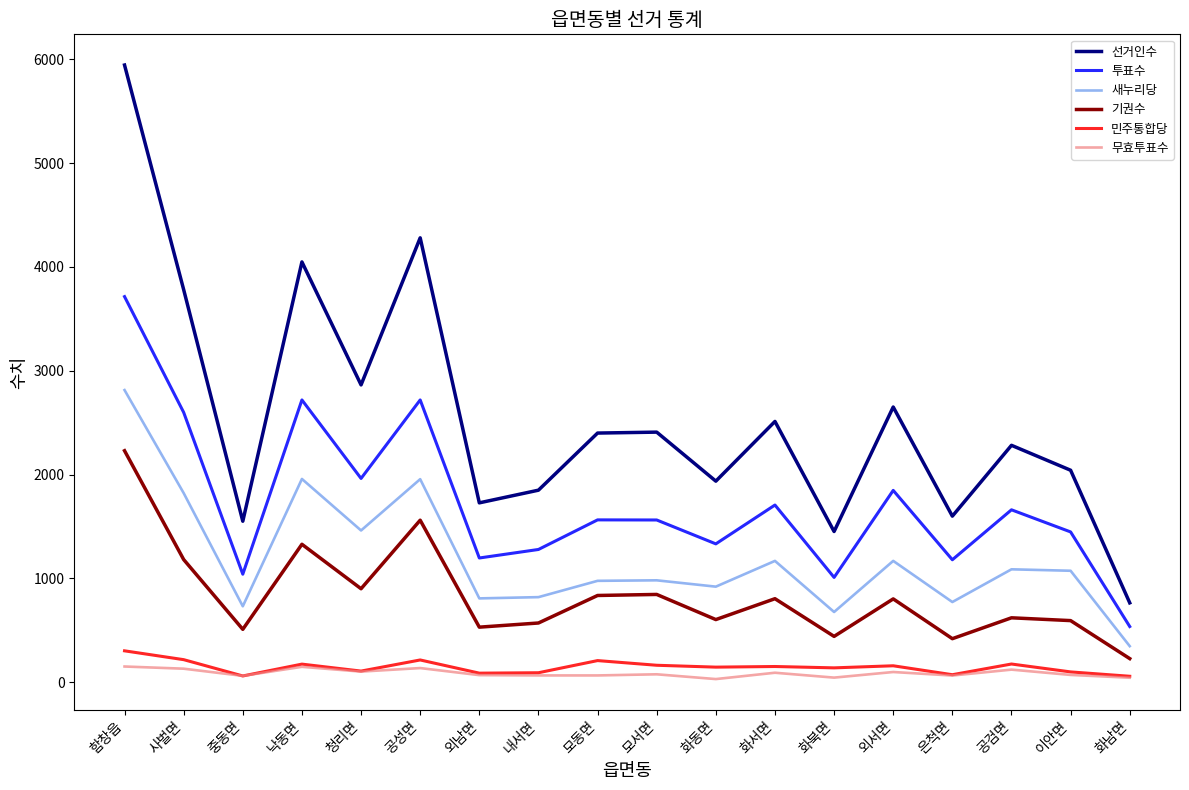

True or false: 무효투표수 has more than 2 interior local peaks.

True